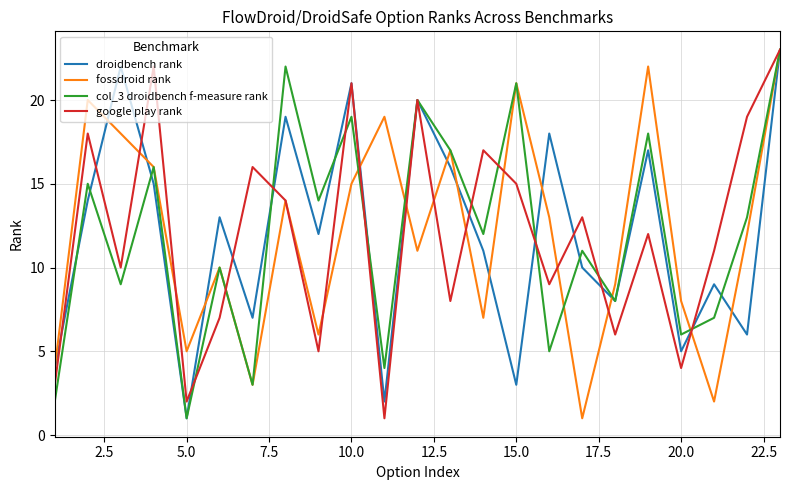

What is the minimum value for droidbench rank?

1